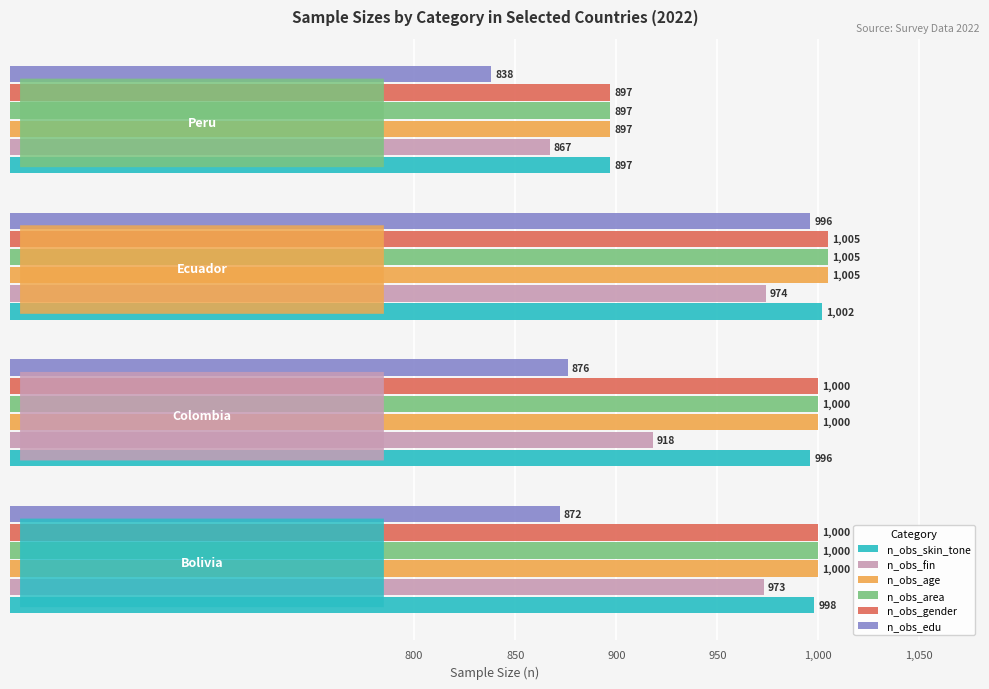

What is the greatest value displayed?

1005